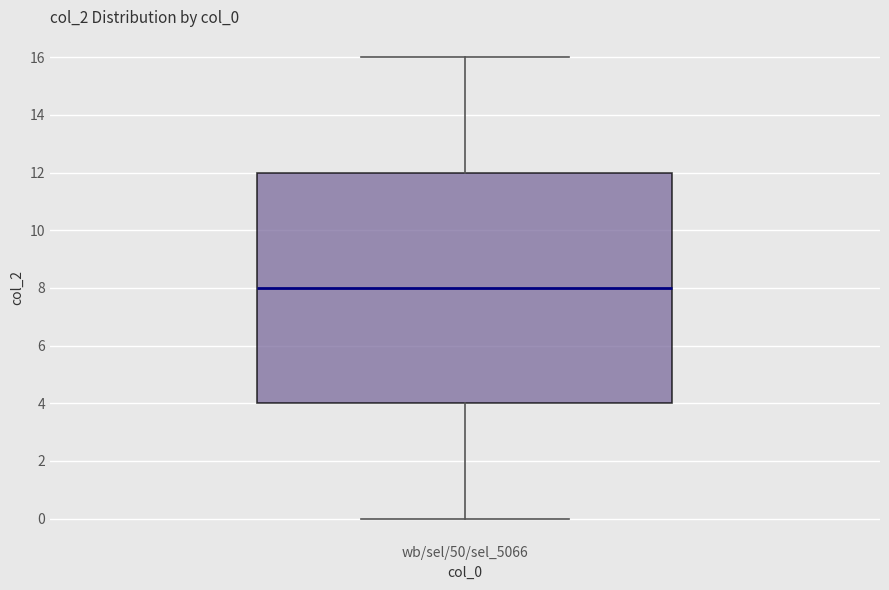

Where is the upper edge of the box for wb/sel/50/sel_5066 on the y-axis? The values are not printed on the chart, so give them approximately, as read against the axis.

12